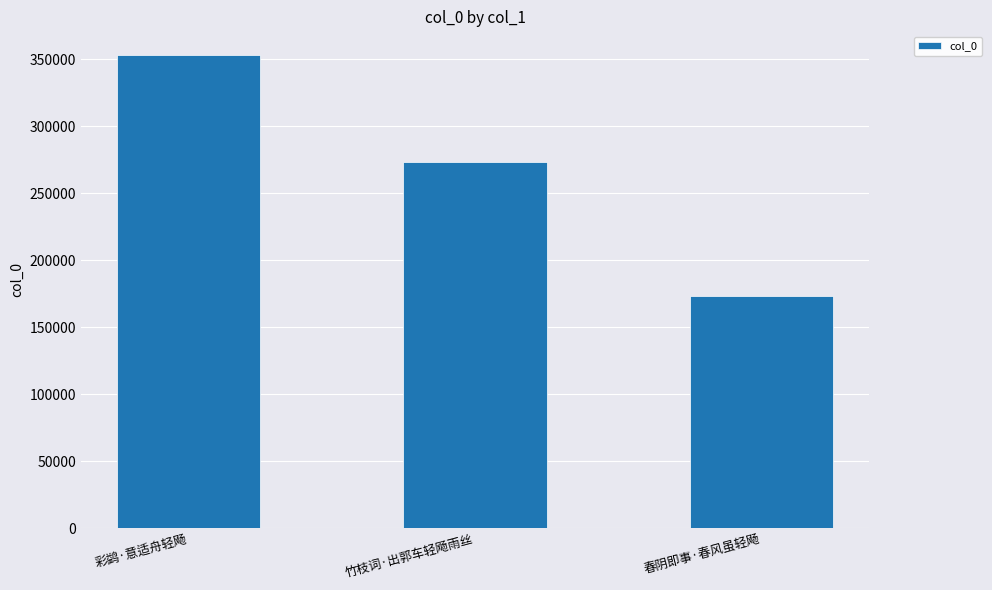

Reading right to left, extract all data points from this chart.

173543	273233	353169